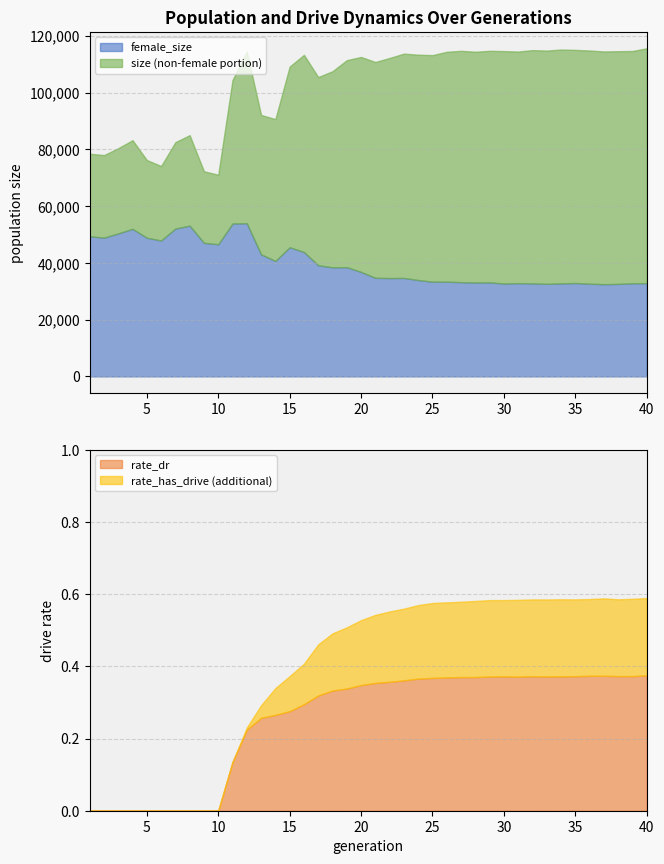

Rank the series by their maximum value, from lowest to highest.

rate_dr, rate_has_drive, female_size, size